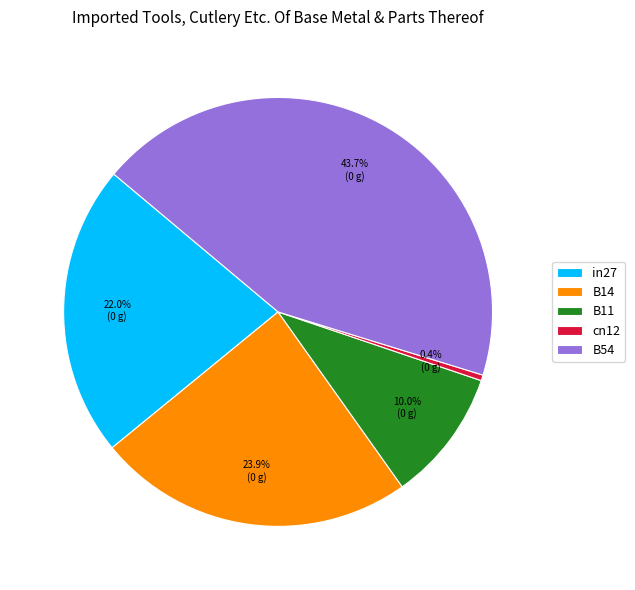

Count the number of slices in the pie.

5